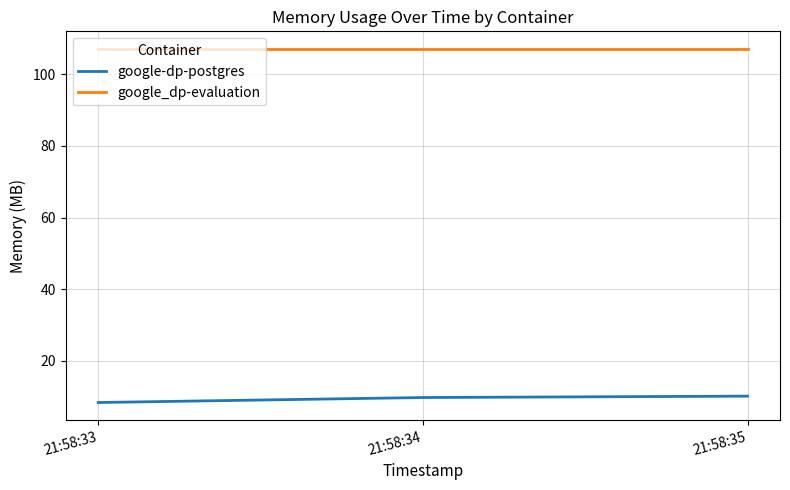

Which series has the largest total across all categories?

google_dp-evaluation